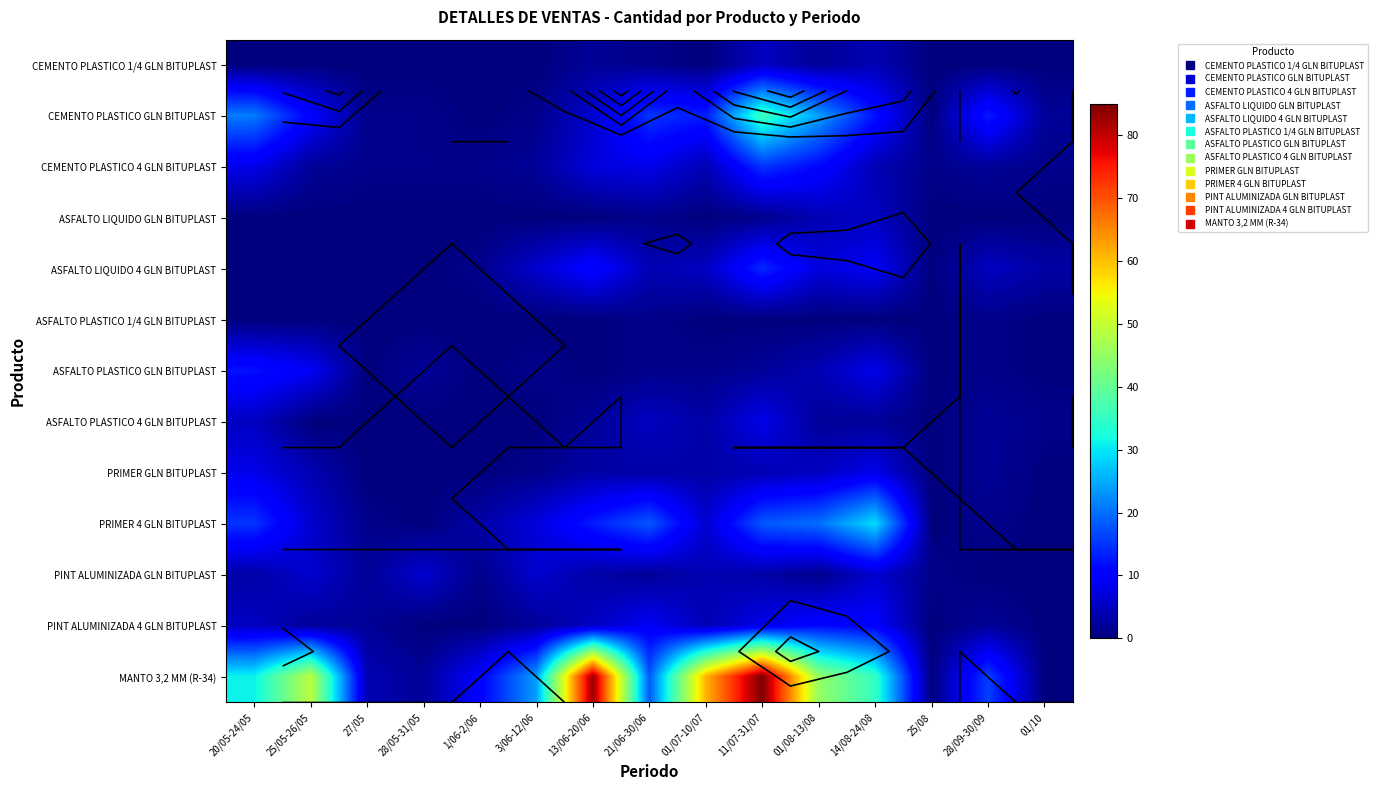

At how many categories does at least one series exceed 29?

7